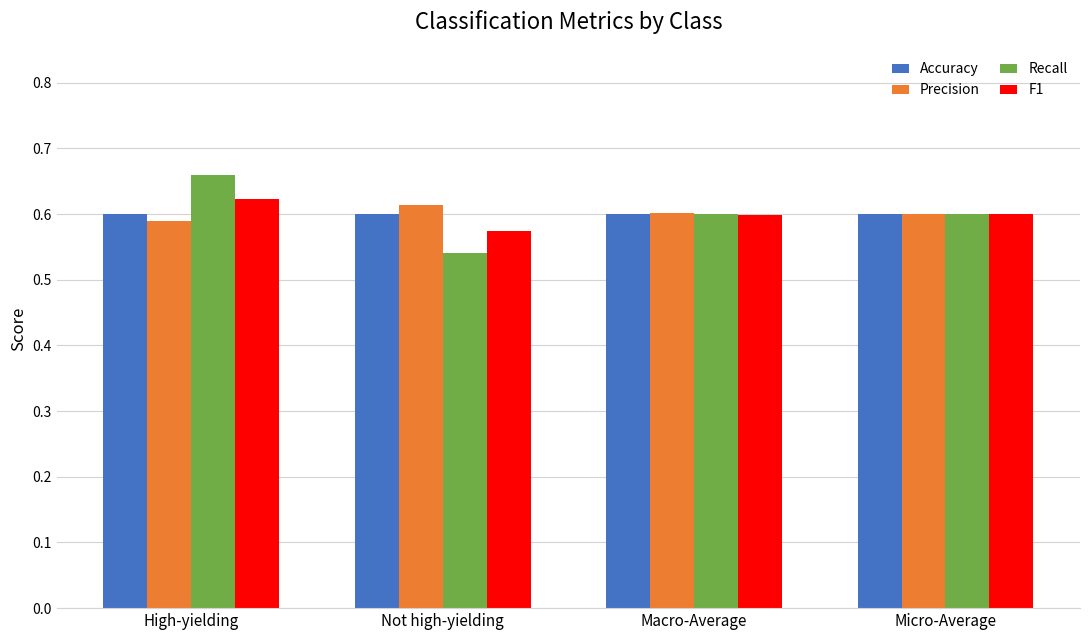

Is it true that F1 equals 0.3 at High-yielding?

False